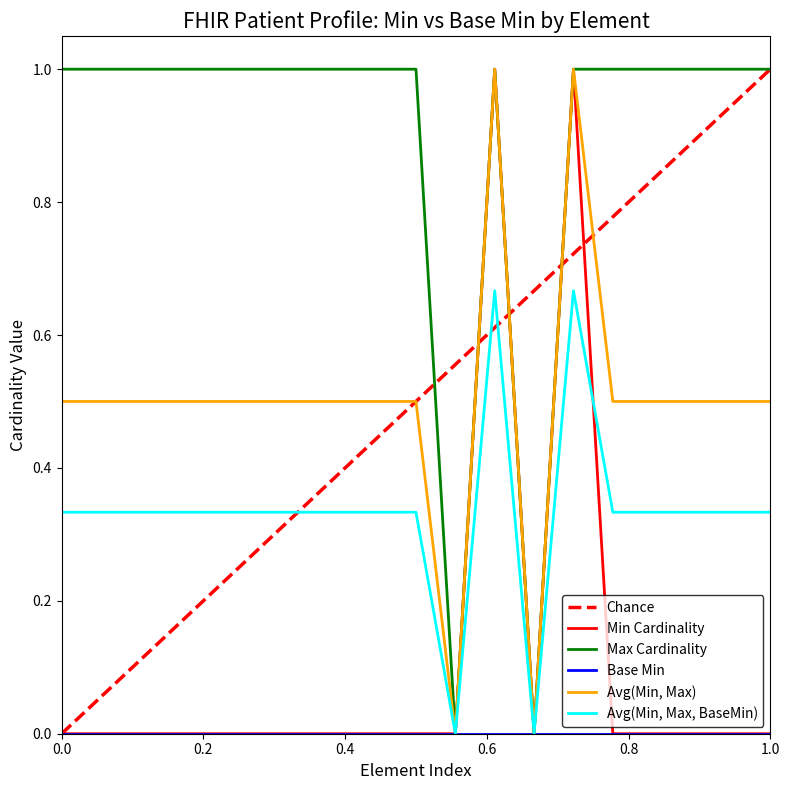

Reading right to left, what are all the values shown in this chart?

Min: 0	0	0	0	0	1	0	1	0	0	0	0	0	0	0	0	0	0	0
Max_numeric: 1	1	1	1	1	1	0	1	0	1	1	1	1	1	1	1	1	1	1